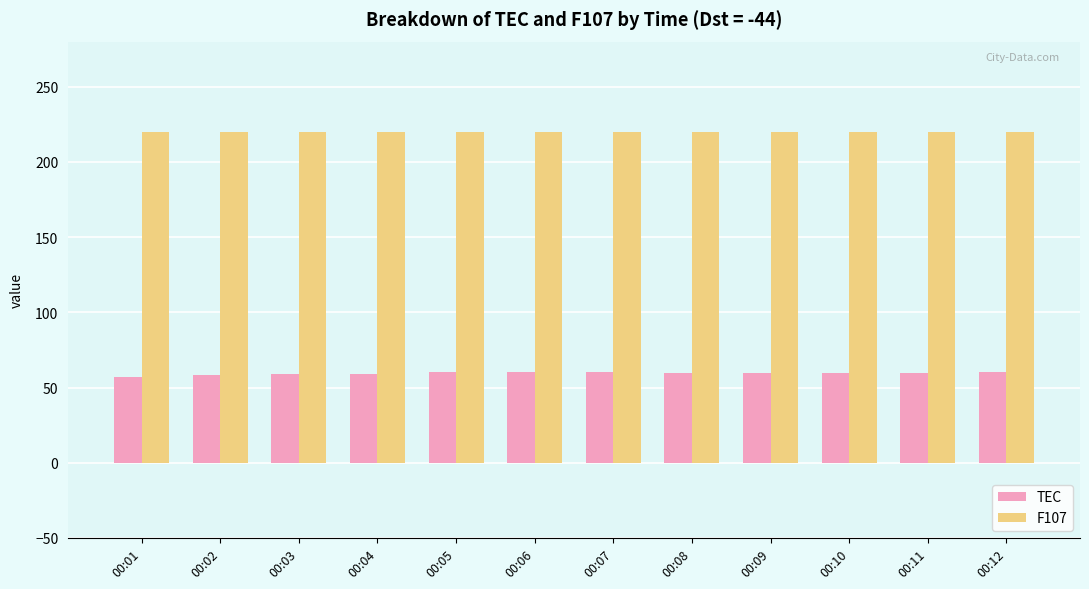

Is it true that TEC equals 30.2 at 00:10?

False